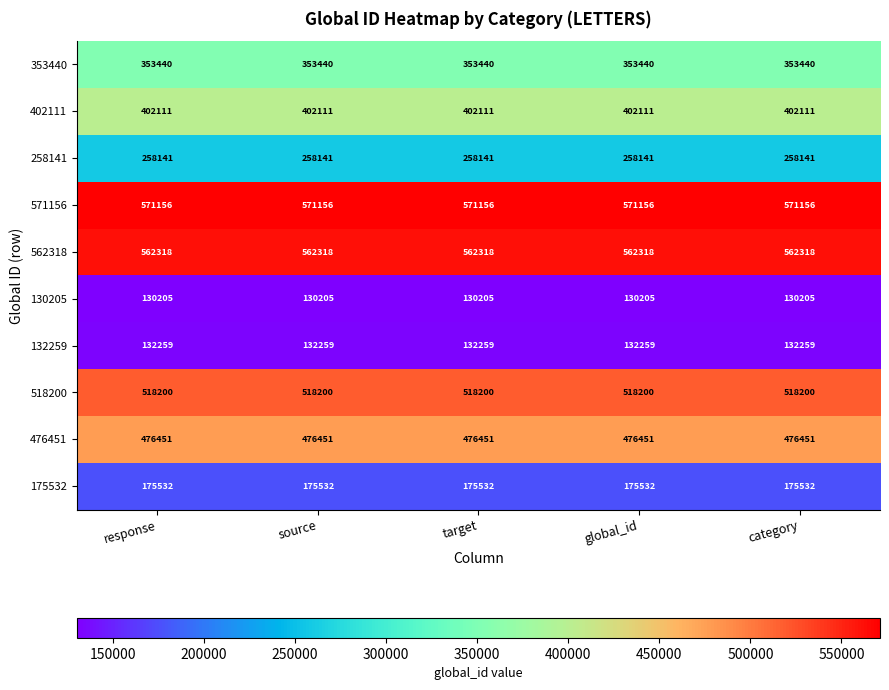

What is the difference between the highest and lowest values at global_id?

440951